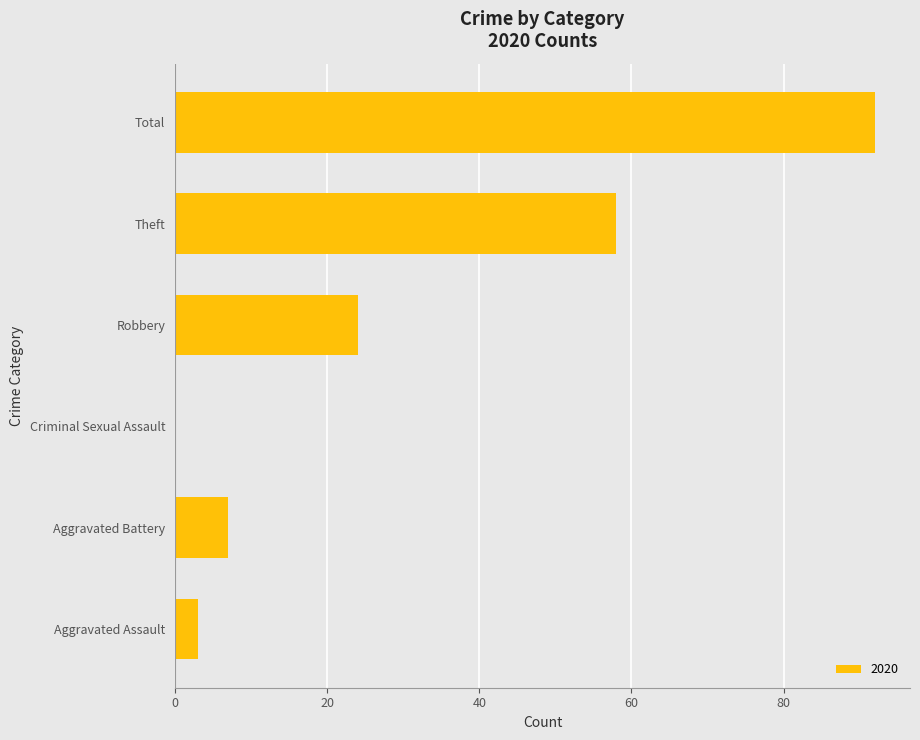

Is it true that the value at Total is 25?

False